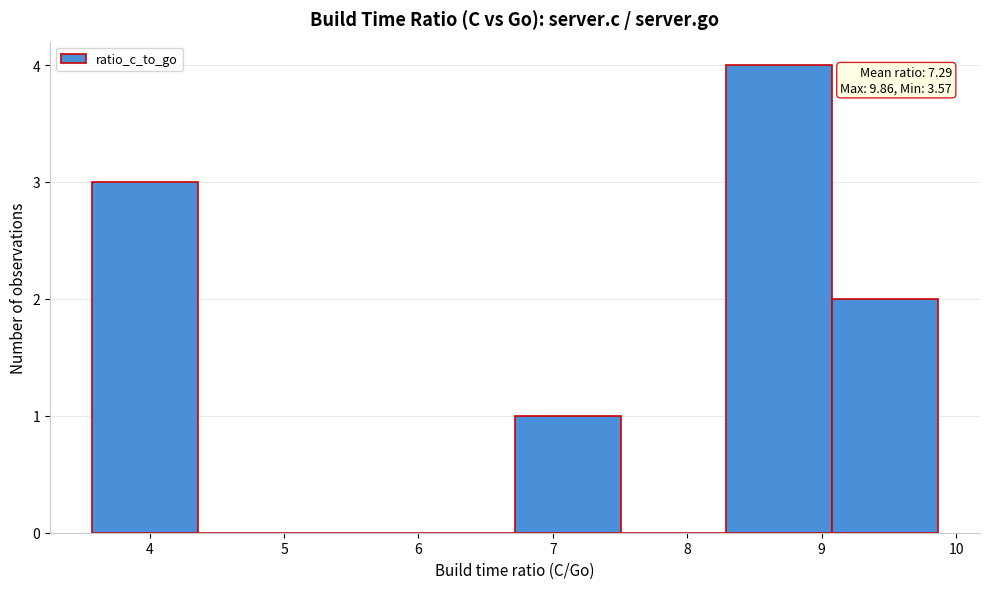

Which range on the x-axis has the tallest bar?

8.3 to 9.1